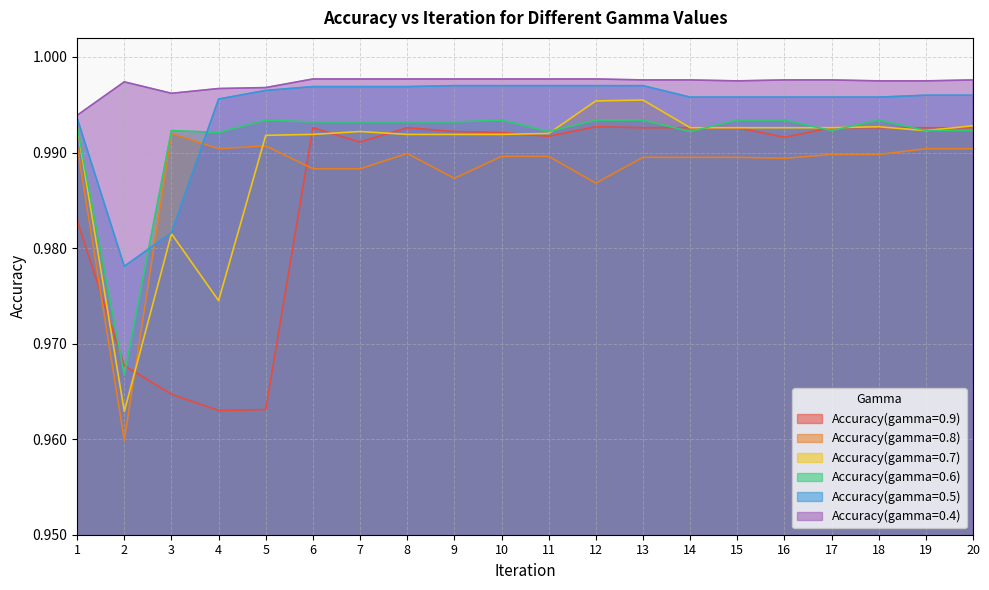

Where is the first local minimum for Accuracy(gamma=0.5)?

2